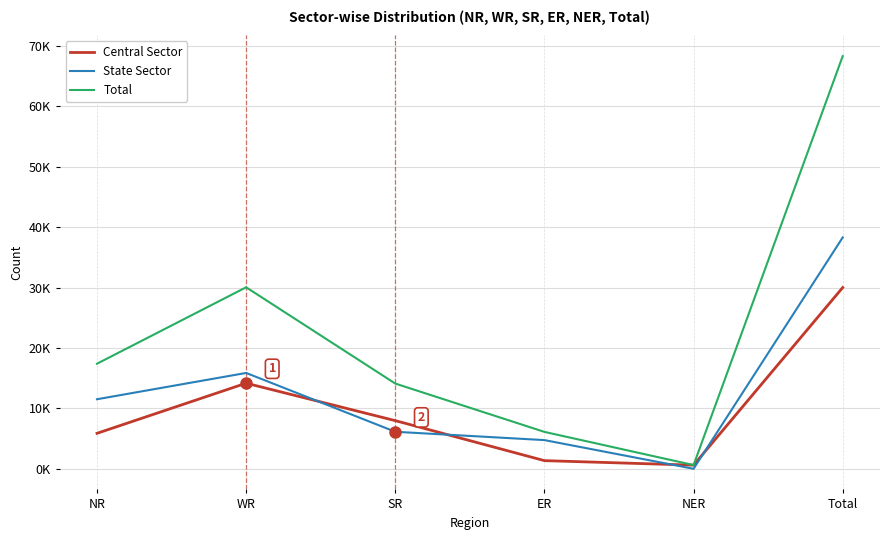

What is the difference between the maximum and minimum values in the Central Sector series?

29407